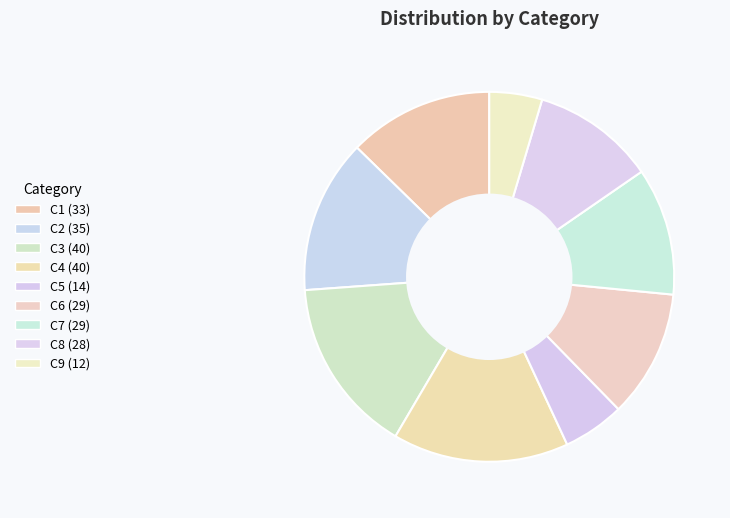

Combined, do C3 and C2 account for over 50%?

No